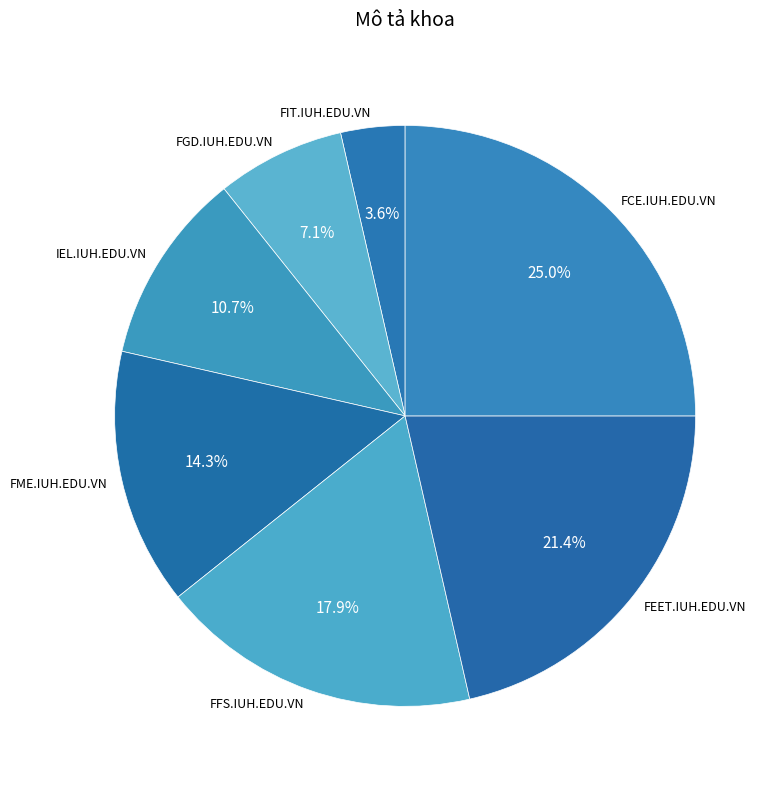

What percentage is the FME.IUH.EDU.VN slice, to the nearest percent?

14%